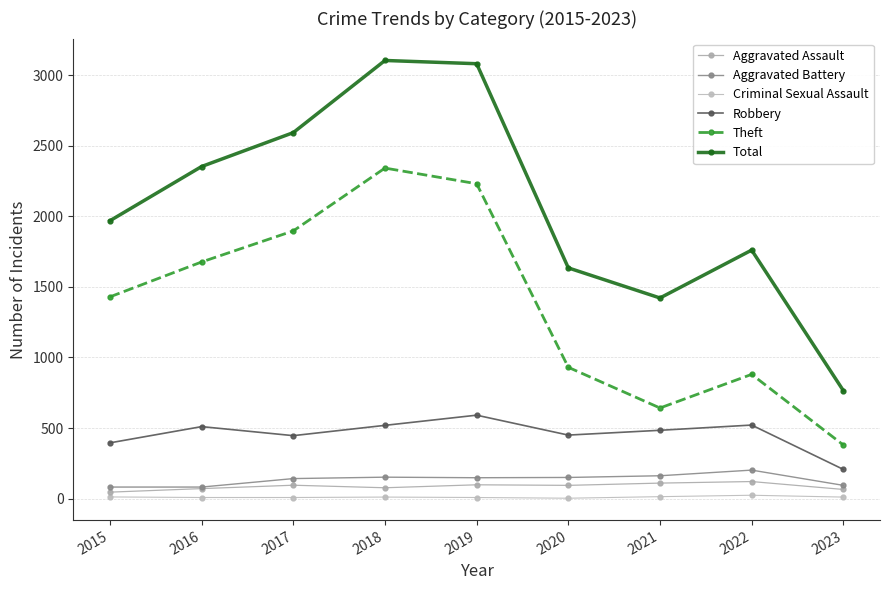

True or false: Aggravated Battery and Theft intersect in this chart.

False